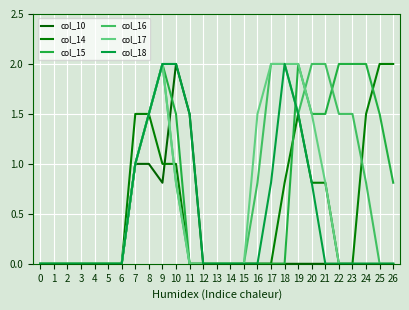

Is it true that col_17 equals 1.3 at 1?

False